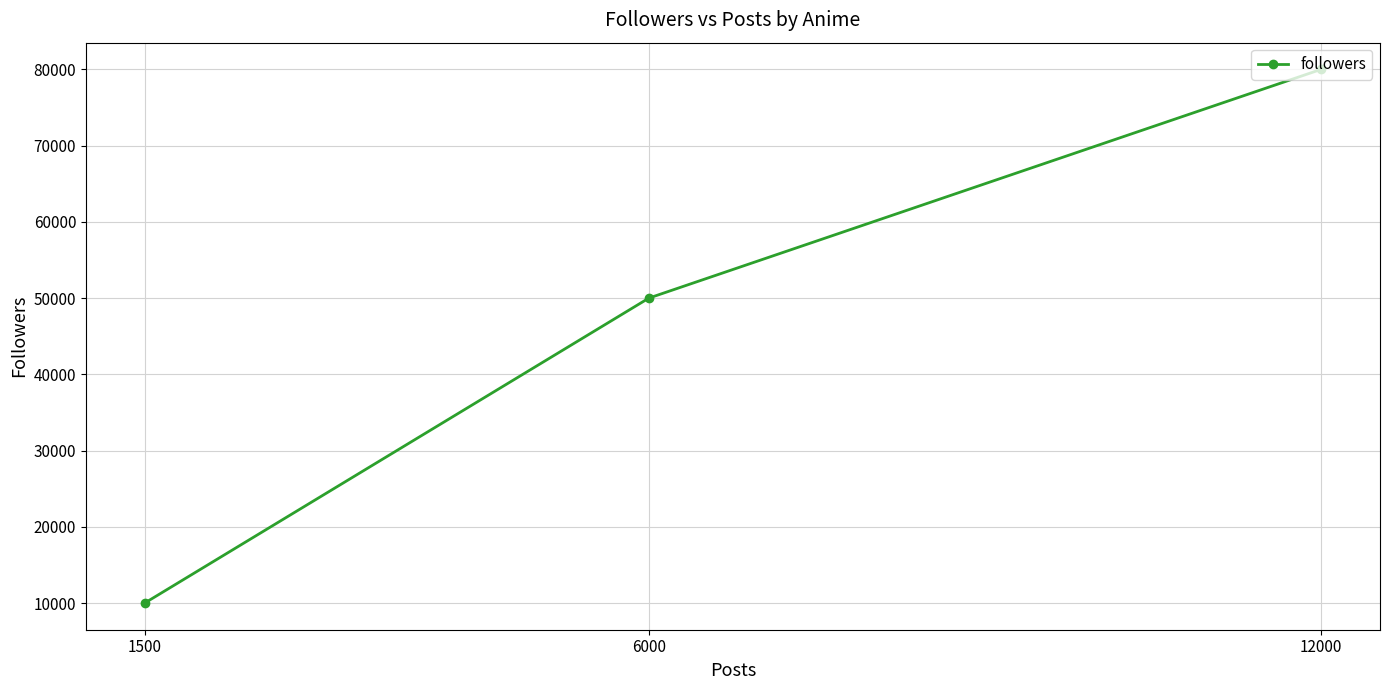

Reading left to right, extract all data points from this chart.

1500=10000	6000=50000	12000=80000